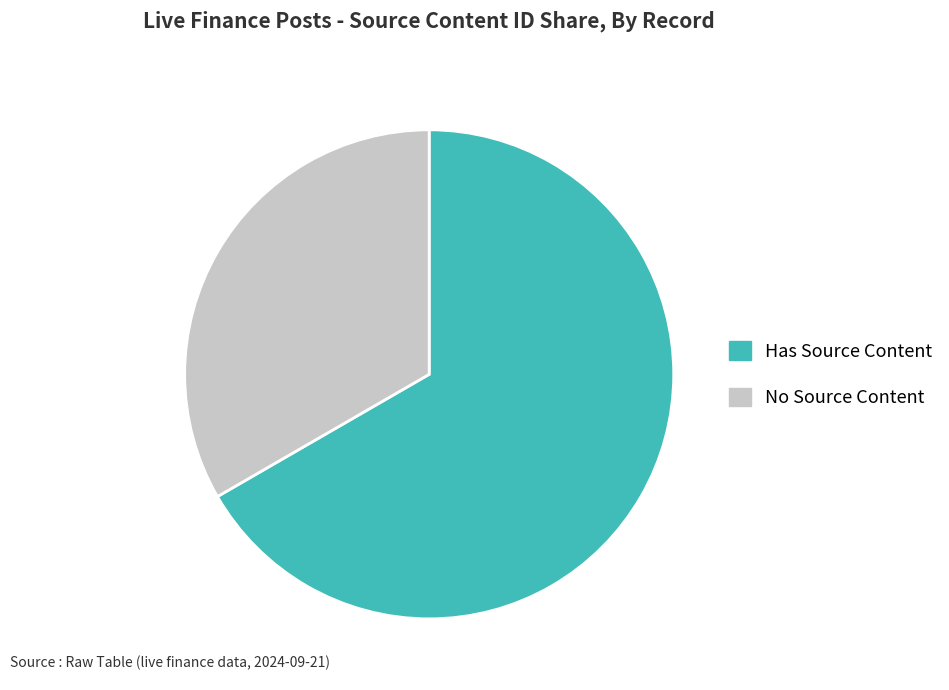

Is there any slice that represents more than half of the pie?

Yes